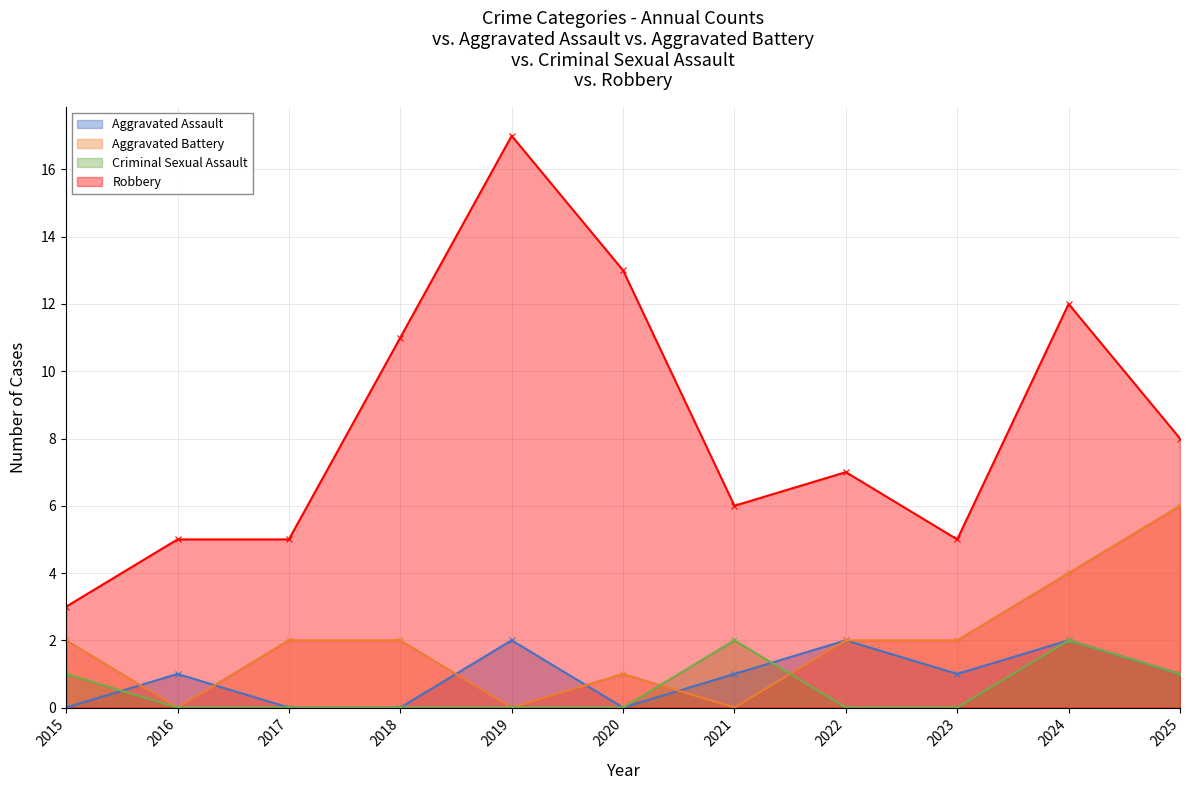

Which has a higher value, 2015 or 2022?

2022